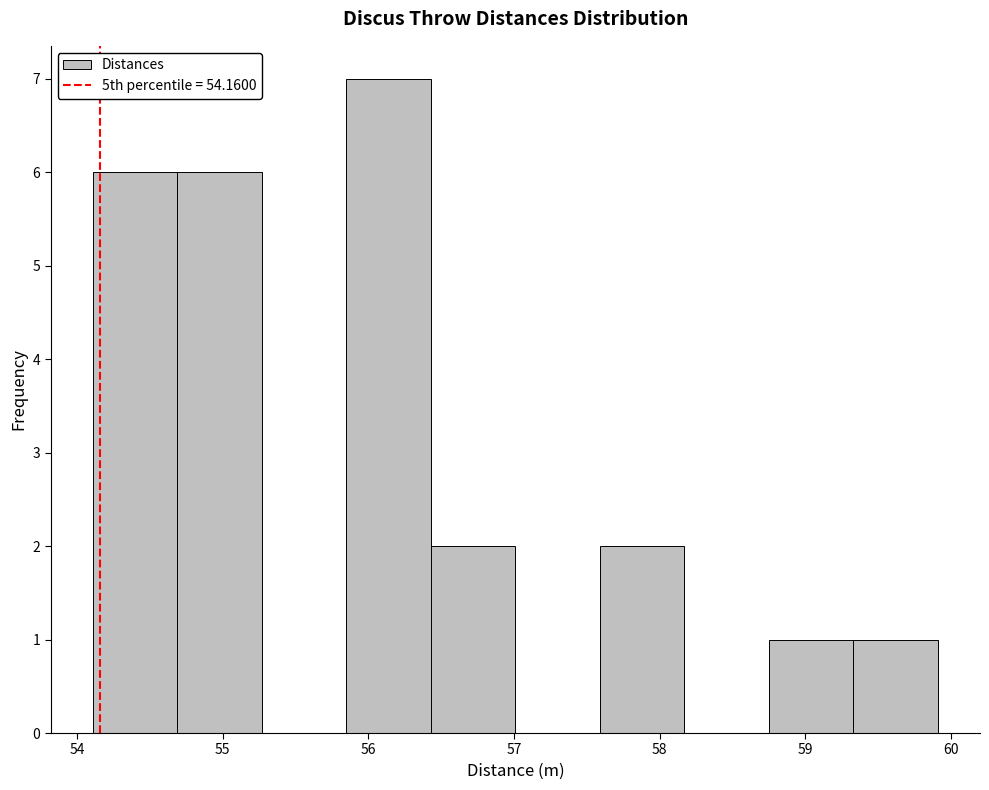

How tall is the bar that spans 58.75 to 59.33 on the x-axis? Neither the bar edges nor the heights are printed on the chart, so give them approximately, as read against the axes.

1